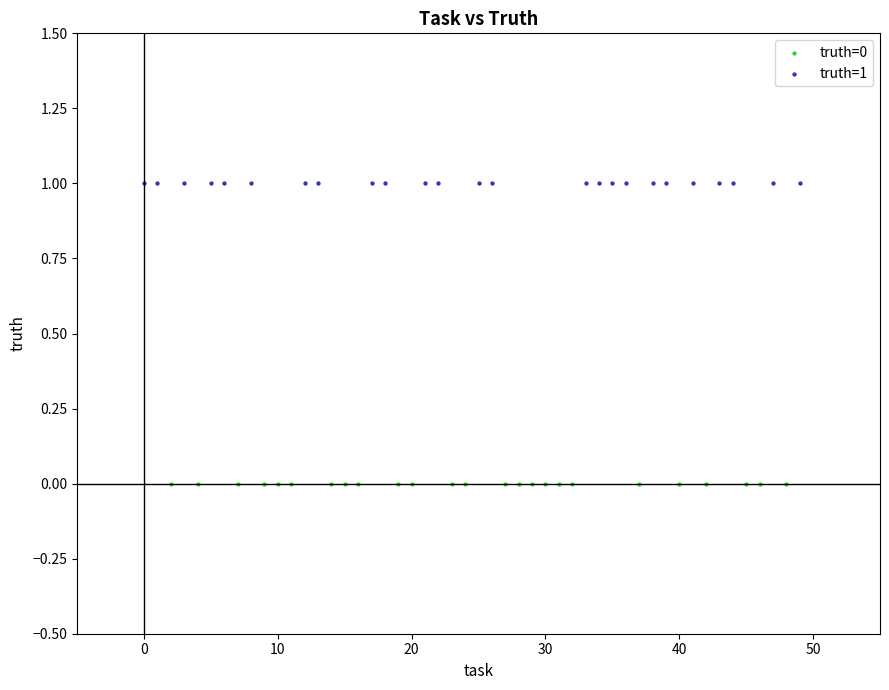

Which series reaches the maximum Y coordinate?

truth=1